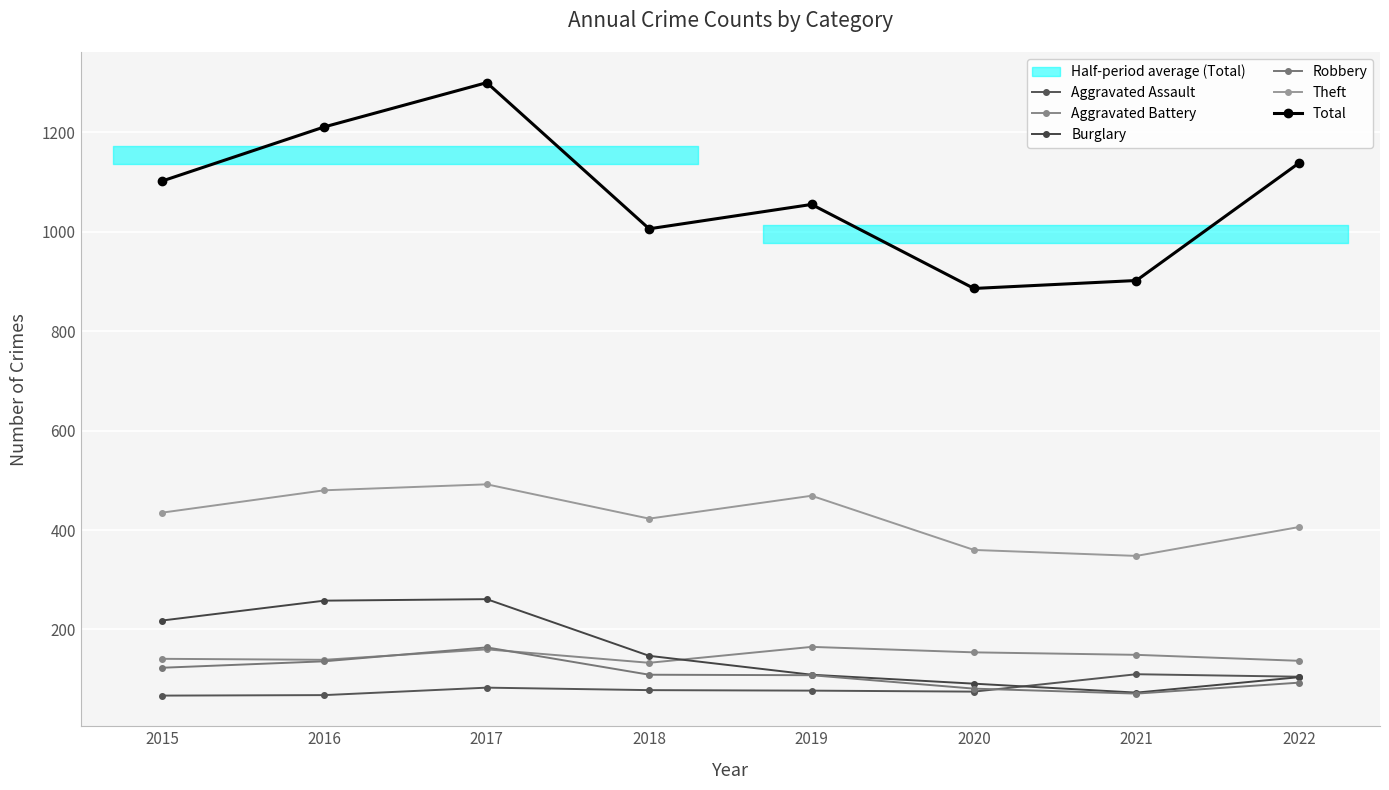

The value of Burglary at 2016 is 258. True or false?

True